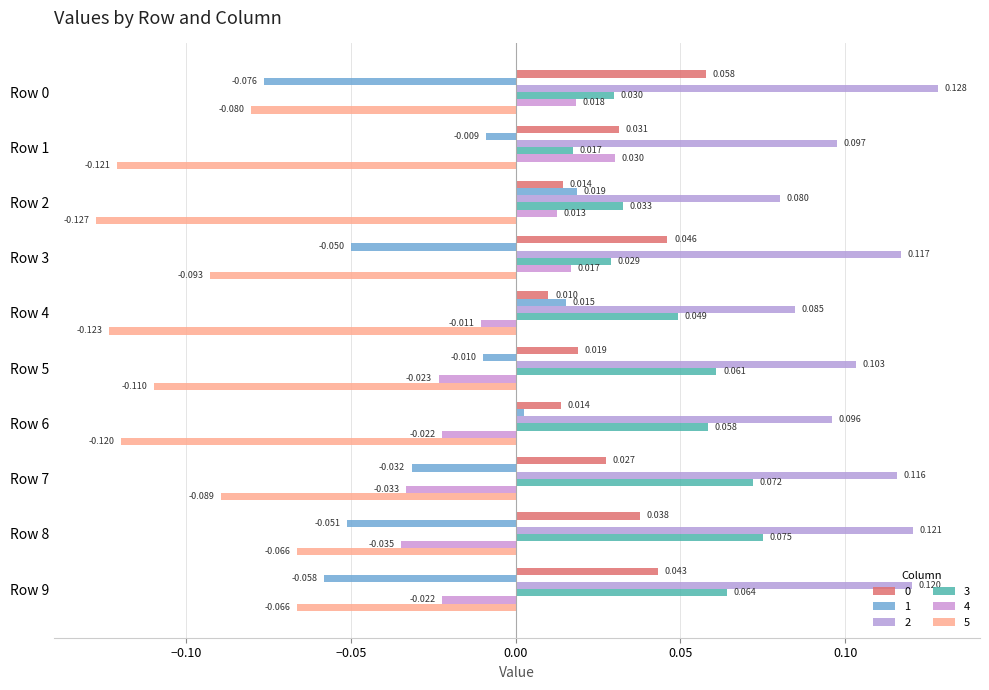

Count the number of data series in this chart.

6